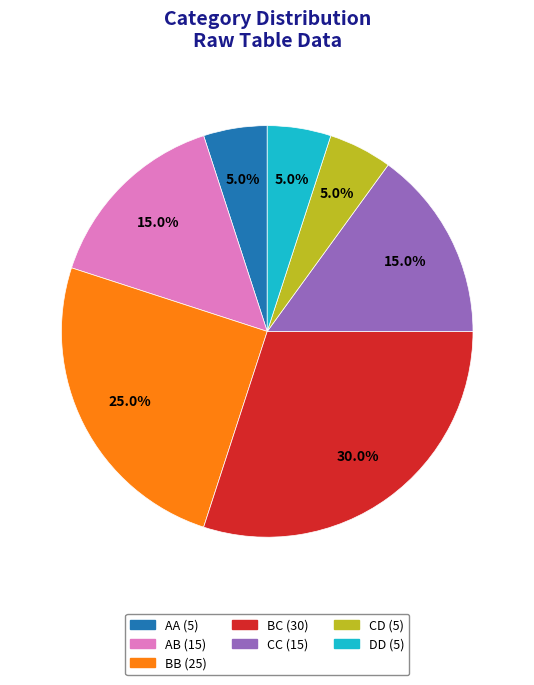

Do AB and AA together represent more than half of the pie?

No